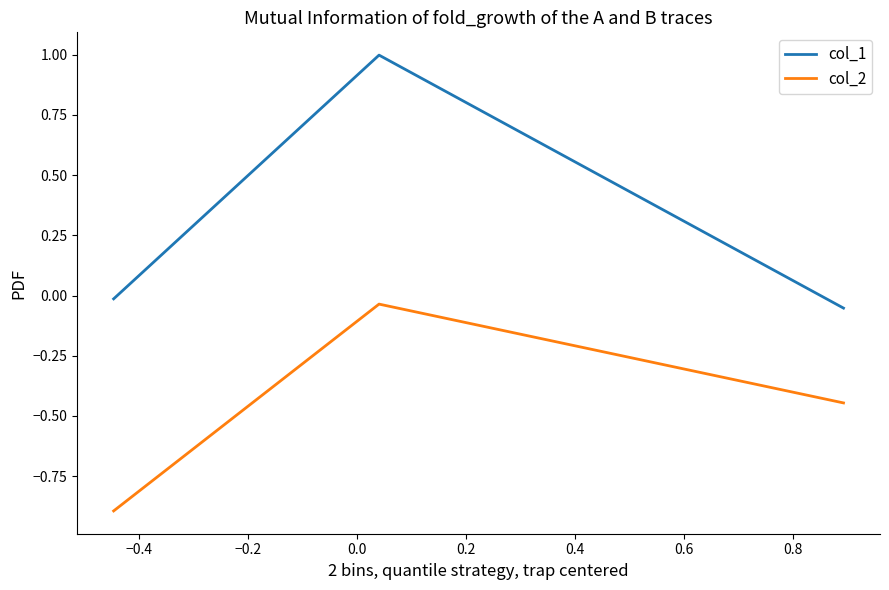

Which series has the widest spread of values?

col_1